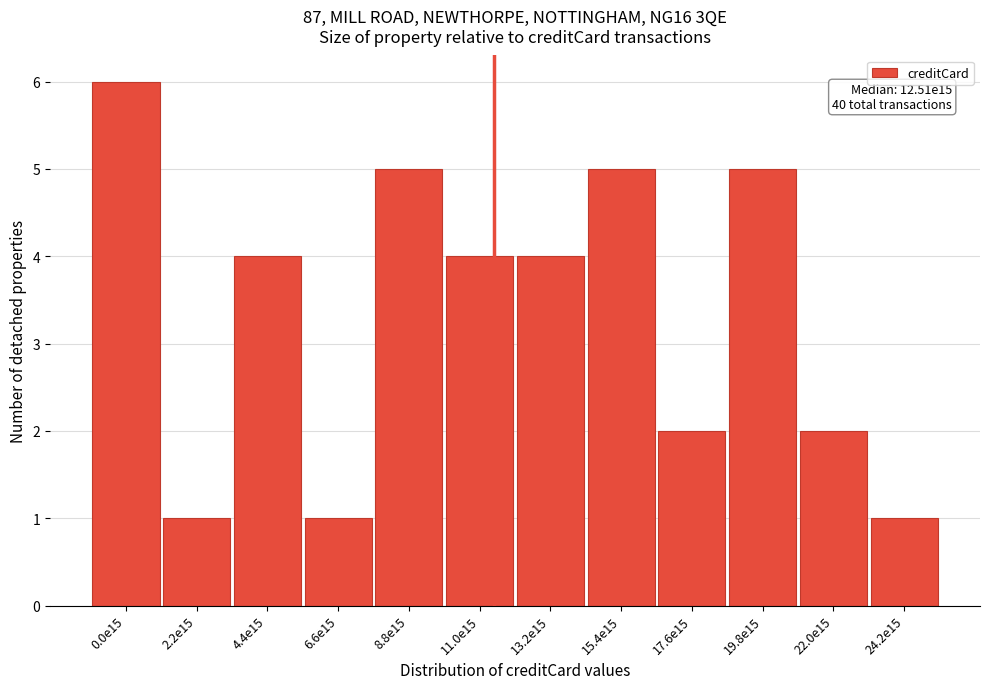

Reading left to right, what are all the values shown in this chart?

6	1	4	1	5	4	4	5	2	5	2	1